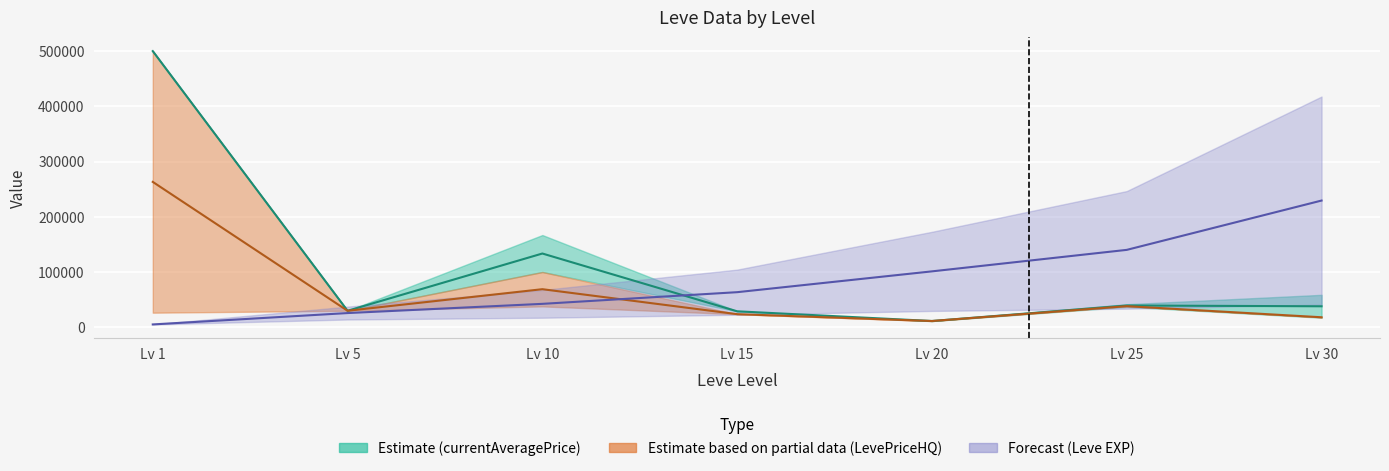

How many lines are shown in the chart?

3